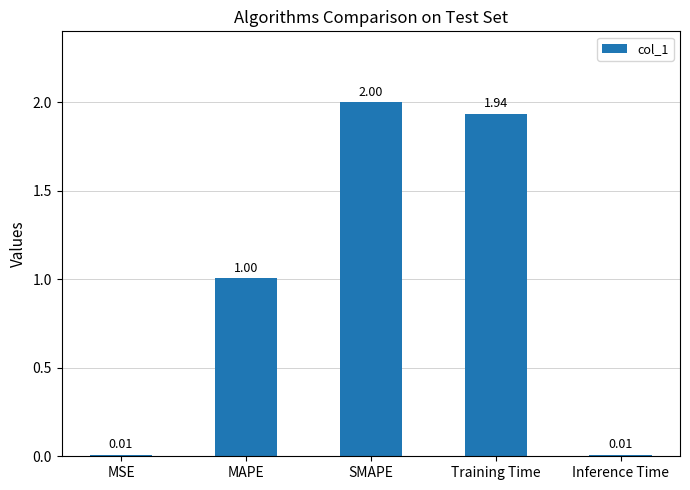

What is the change in value from MAPE to Inference Time?

-1.0